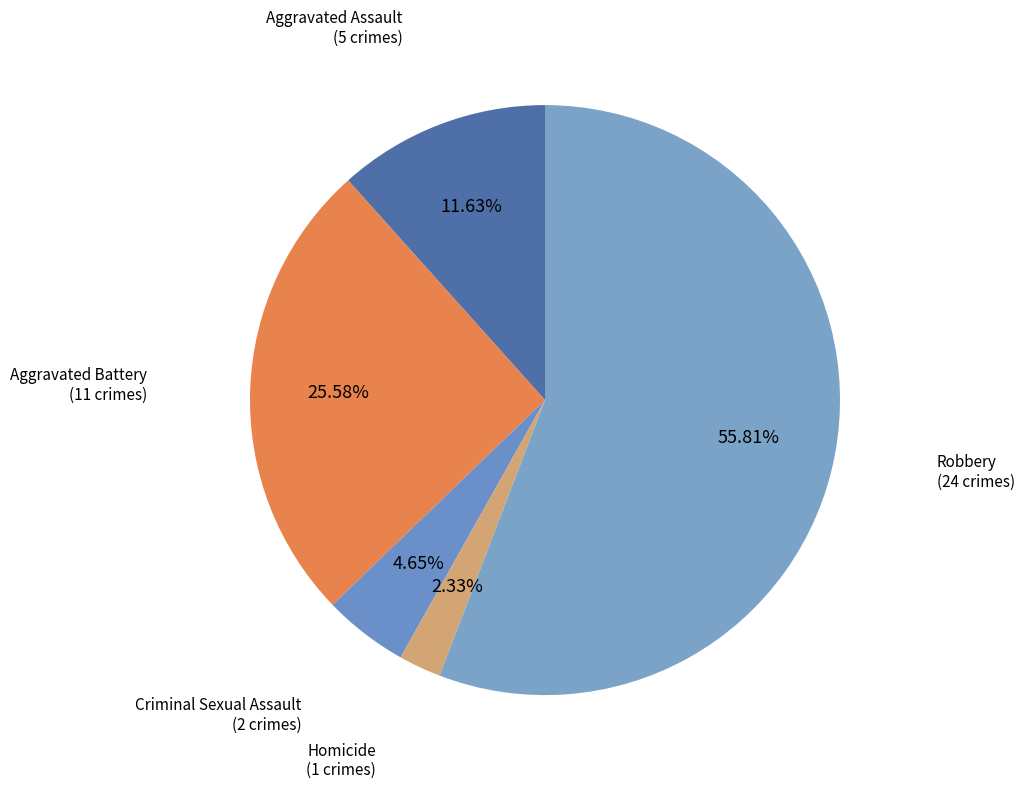

How many slices are in this pie chart?

5